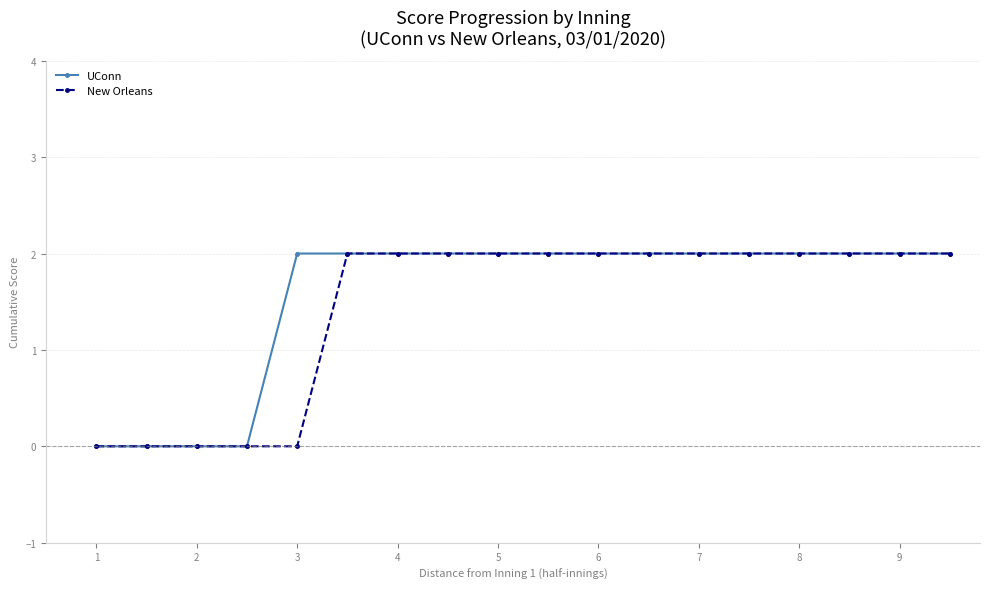

At how many categories does at least one series exceed 1?

14